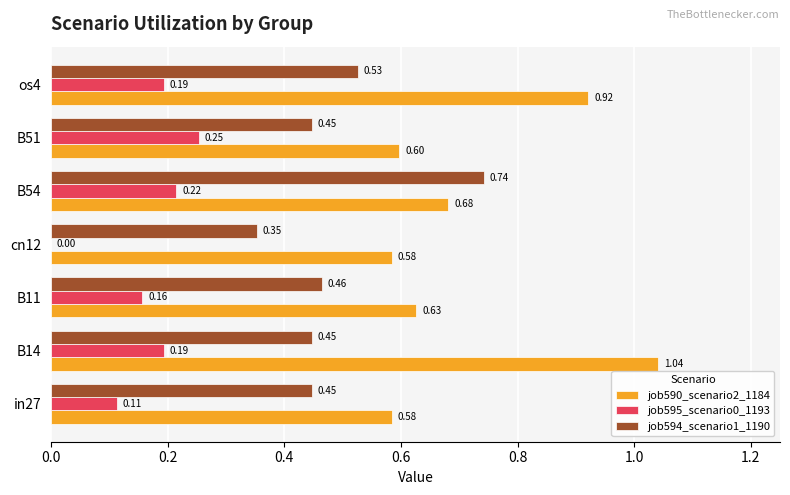

What is the sum of the job590_scenario2_1184 values at os4 and B51?

1.5